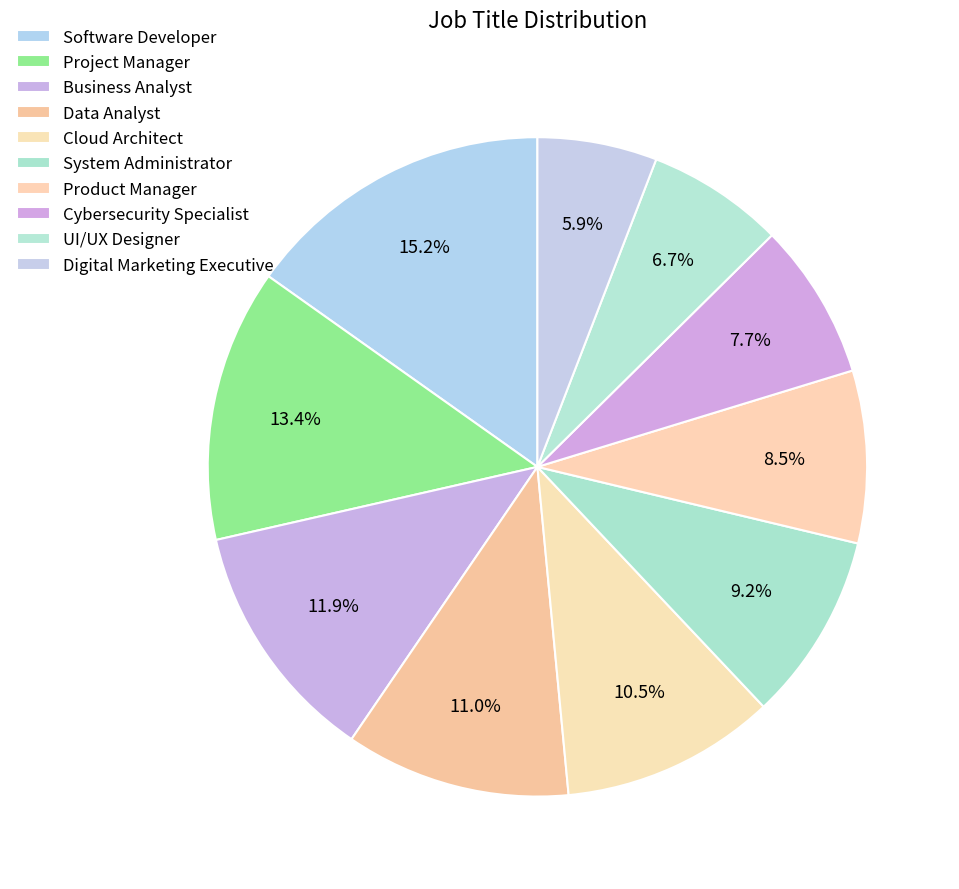

Combined, what portion of the pie is Data Analyst and Software Developer?

26.2%